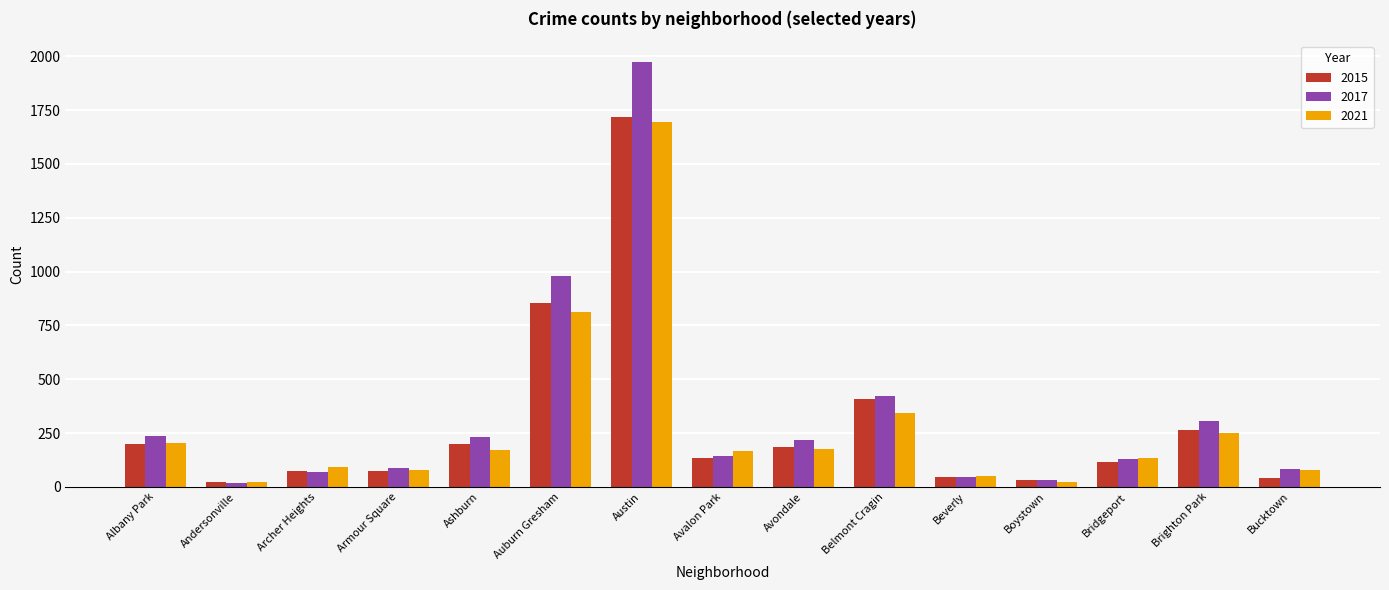

Which series has the widest spread of values?

2017